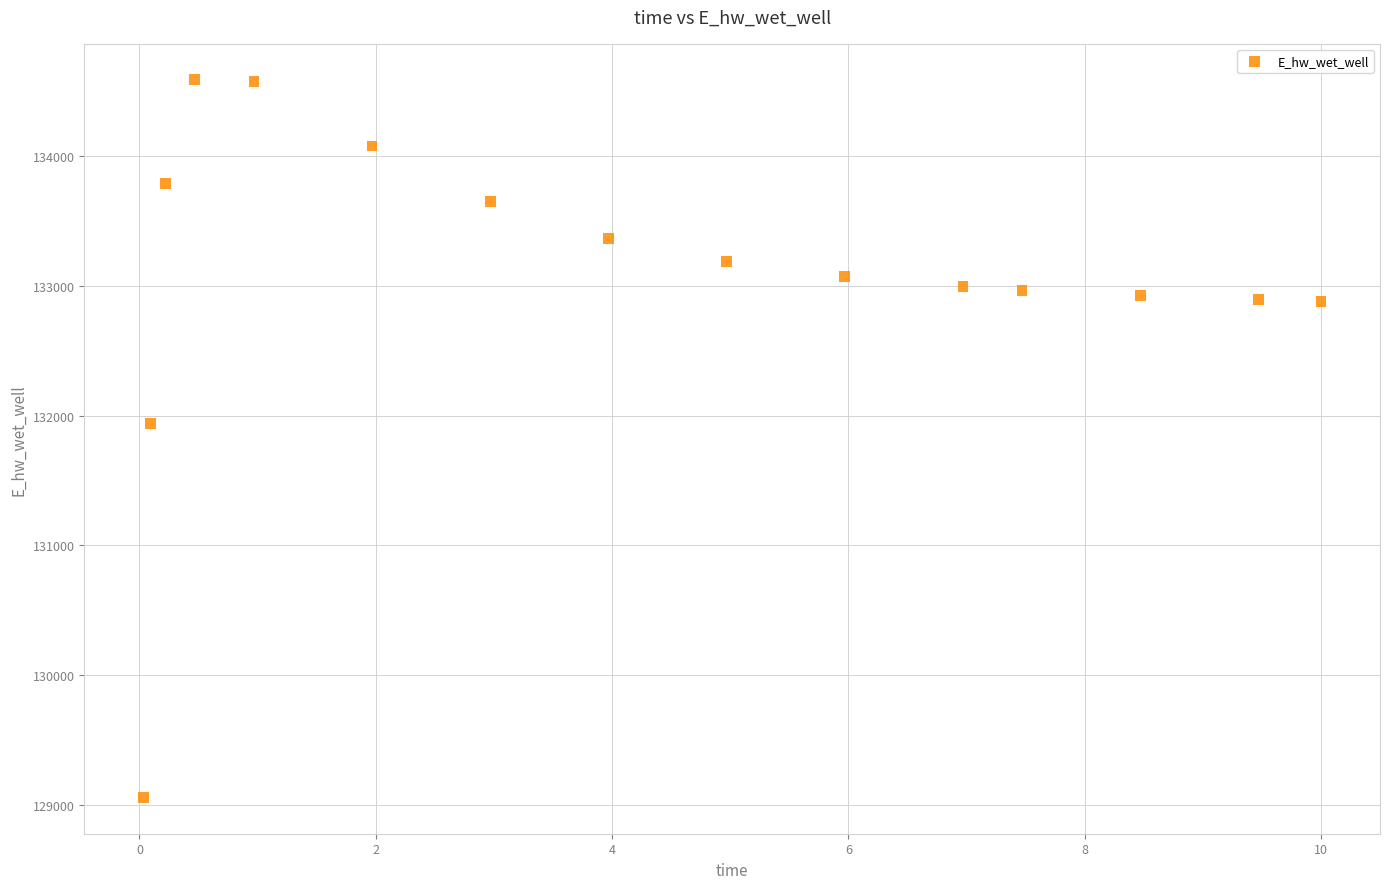

What is the range of X values (max minus min)?

10.0